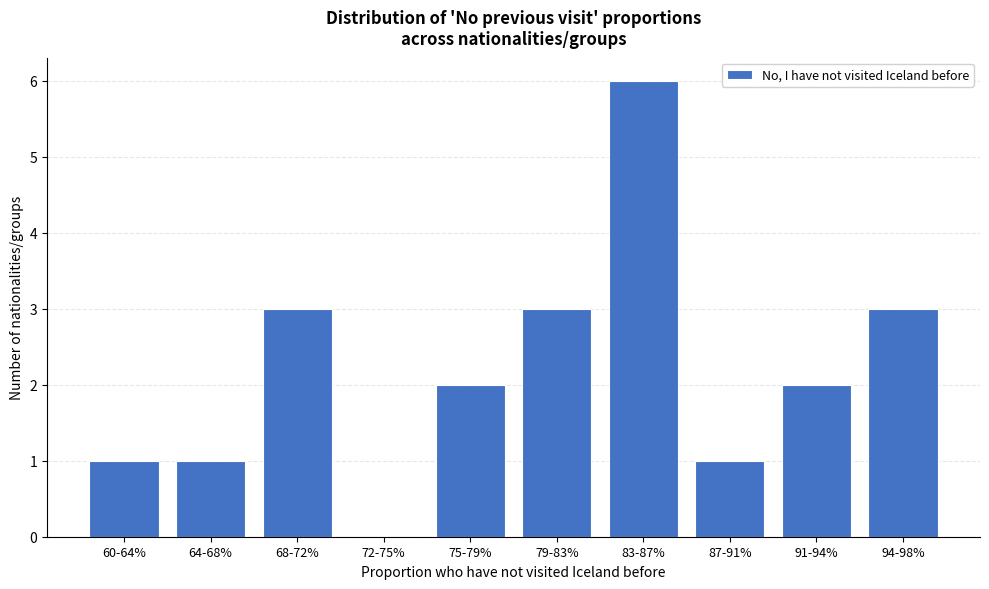

Reading left to right, what are all the values shown in this chart?

60-64%=1	64-68%=1	68-72%=3	72-75%=0	75-79%=2	79-83%=3	83-87%=6	87-91%=1	91-94%=2	94-98%=3